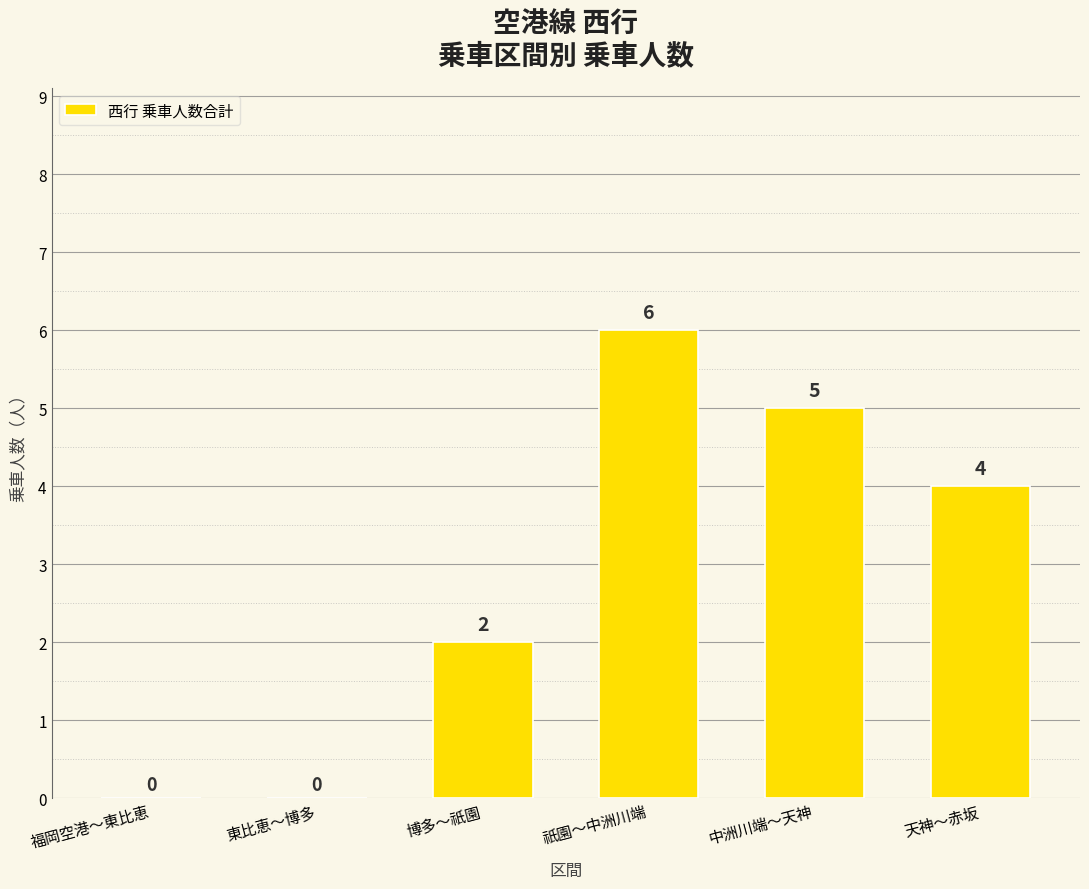

Is it true that the value at 中洲川端～天神 is 1?

False